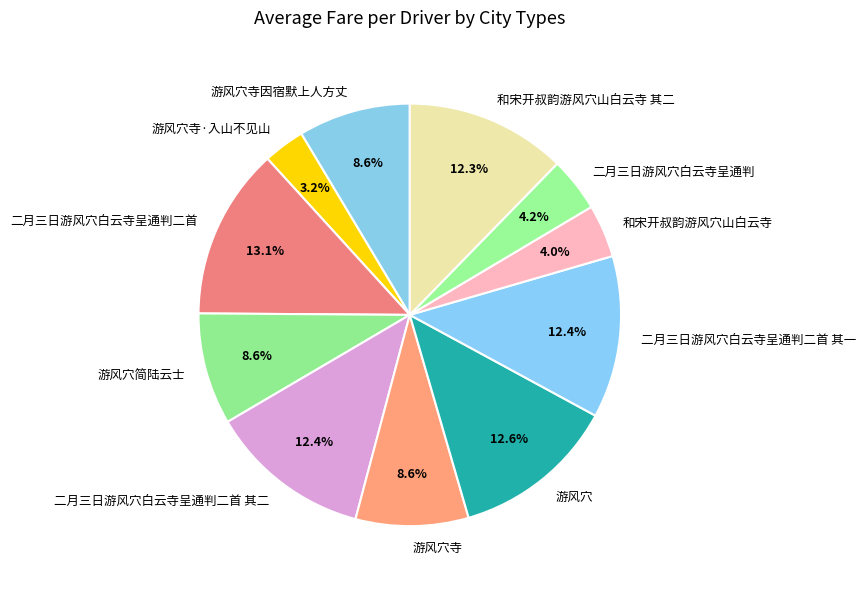

Is 二月三日游风穴白云寺呈通判二首 其二 the majority of the pie?

No